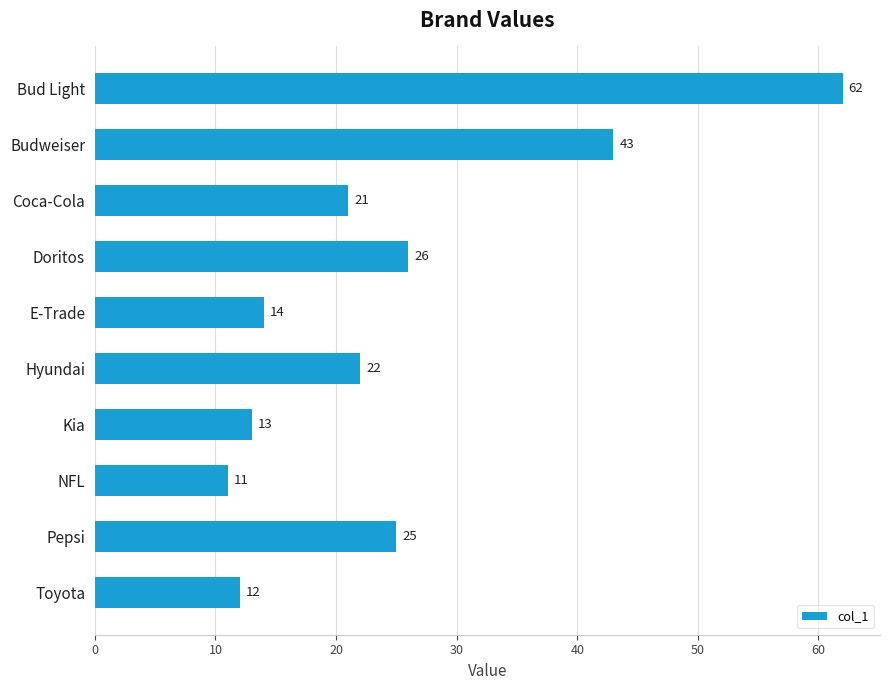

Does the chart contain any negative values?

No